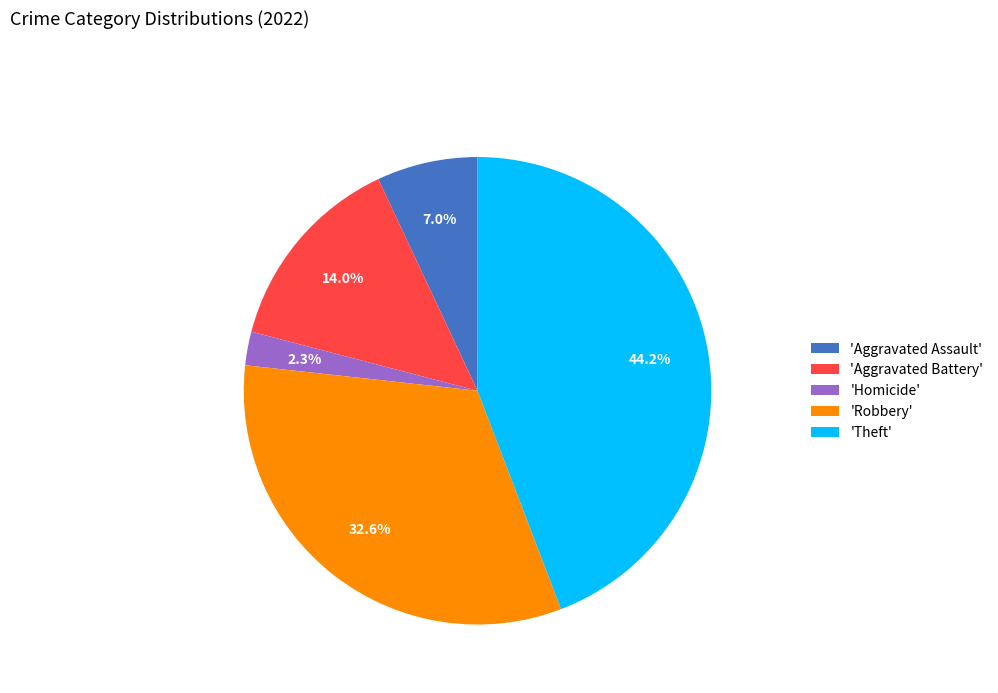

Rank the categories by value from highest to lowest.

'Theft', 'Robbery', 'Aggravated Battery', 'Aggravated Assault', 'Homicide'